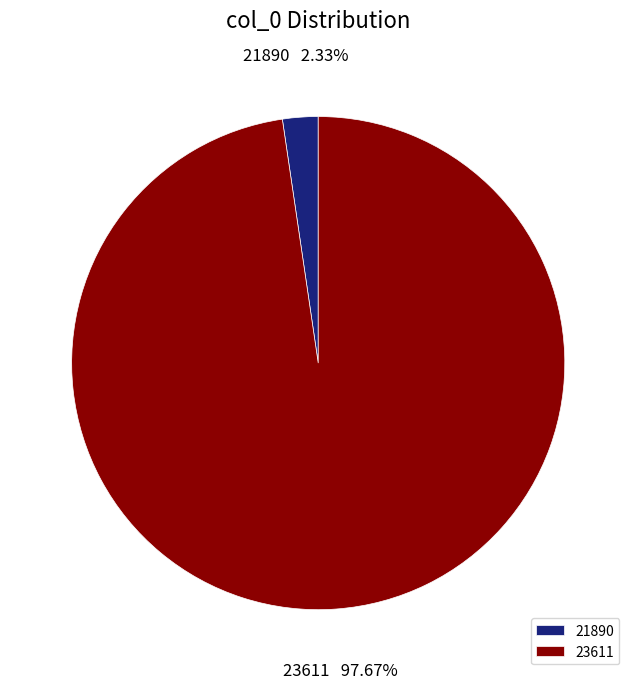

To the nearest percent, what percentage of the pie is 23611?

98%